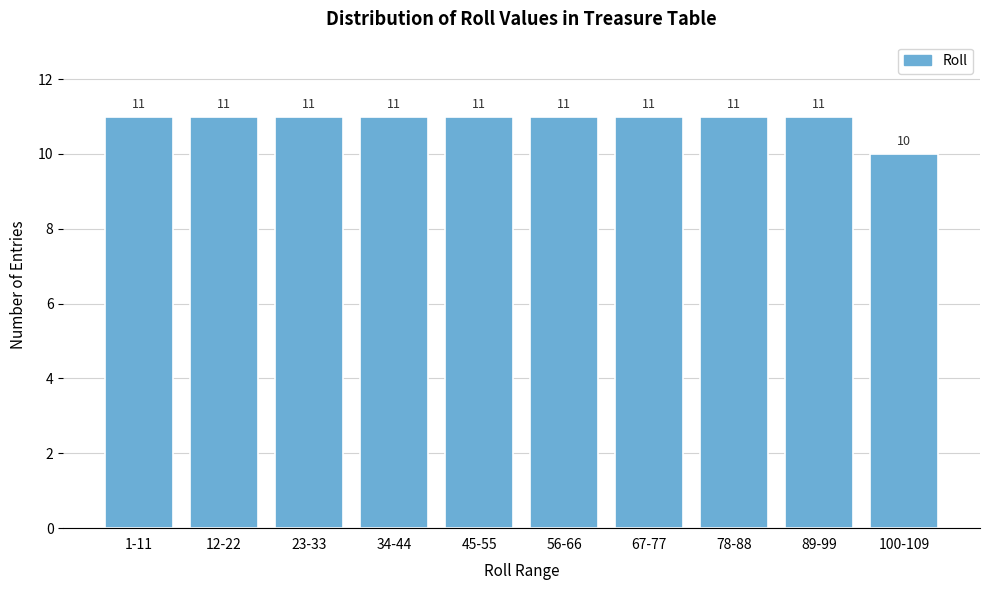

Reading left to right, what are all the values shown in this chart?

1-11=11	12-22=11	23-33=11	34-44=11	45-55=11	56-66=11	67-77=11	78-88=11	89-99=11	100-109=10